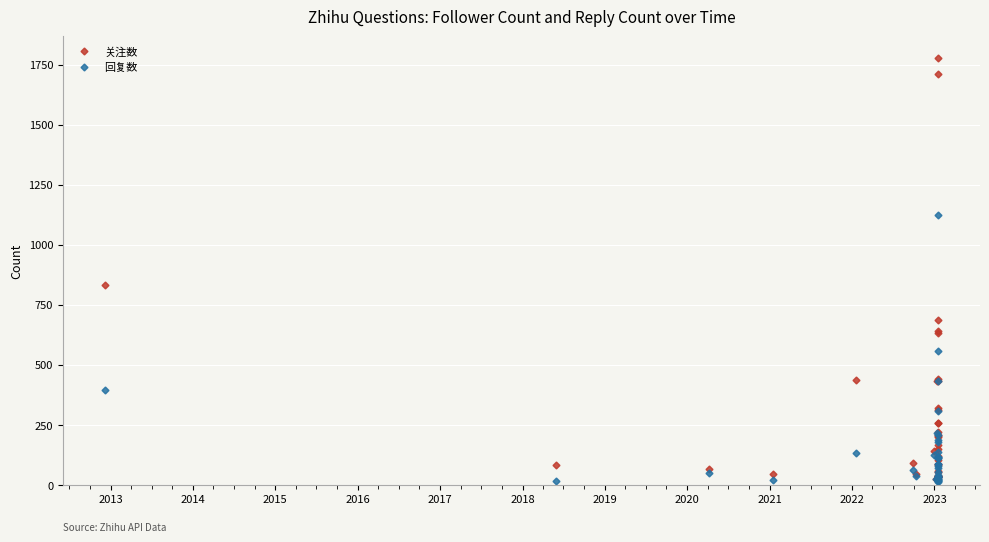

What is the difference between the second highest and minimum values in the 回复数 series?

546